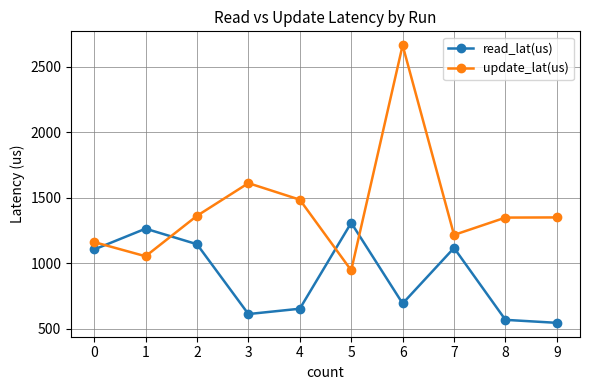

How many categories are shown in the chart?

10